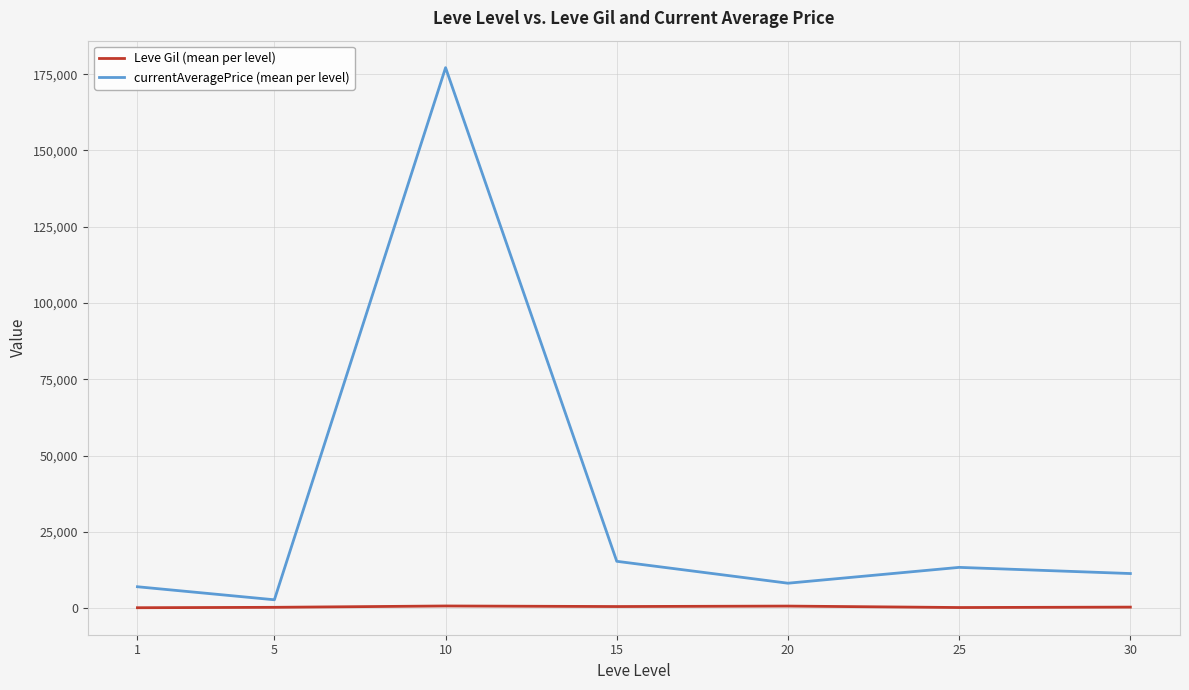

Is the value of Leve Gil (mean per level) at 10 greater than the value of currentAveragePrice (mean per level) at 15?

No